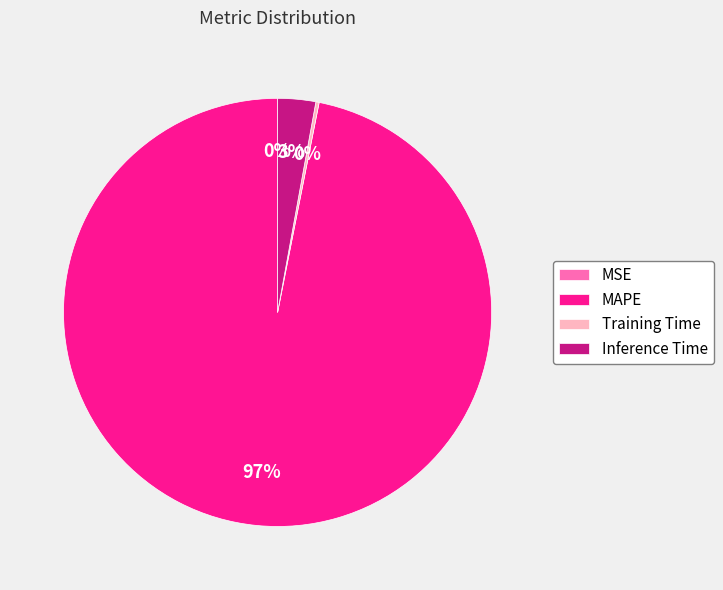

What is the largest slice in the pie chart?

MAPE